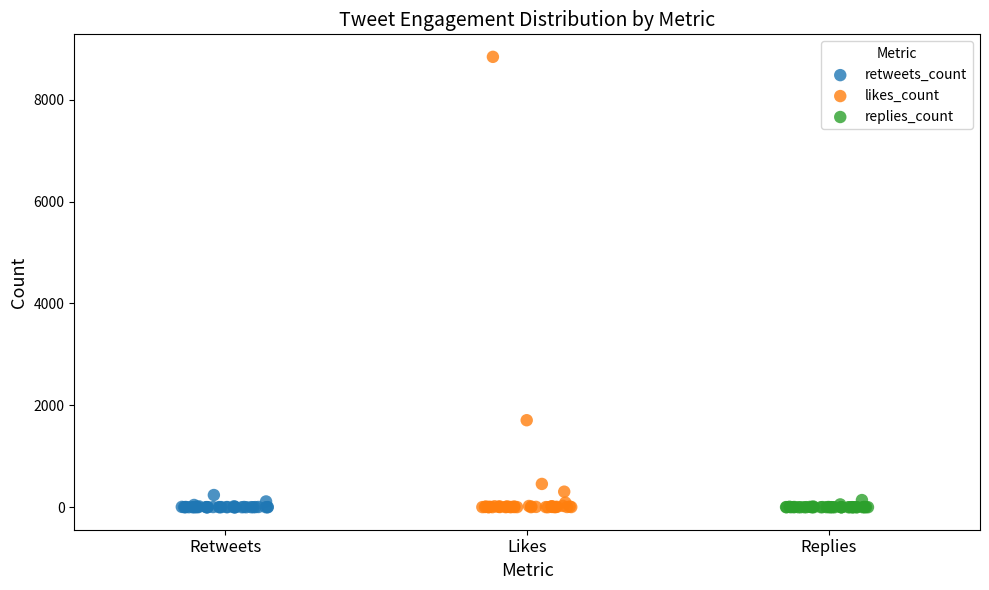

What are all the series names shown in the legend?

retweets_count, likes_count, replies_count